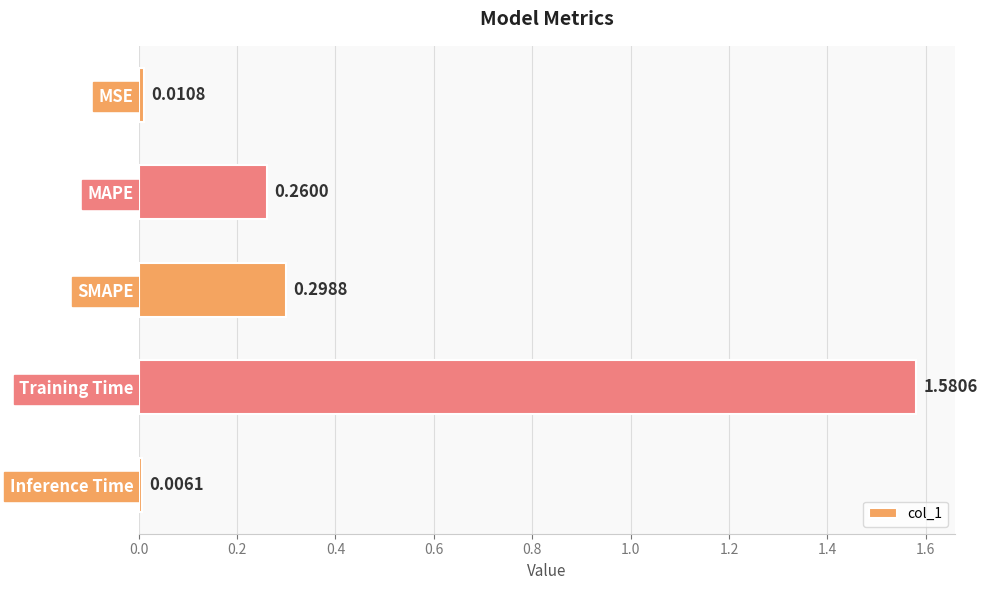

What is the label of the 5th bar from the bottom?

MSE